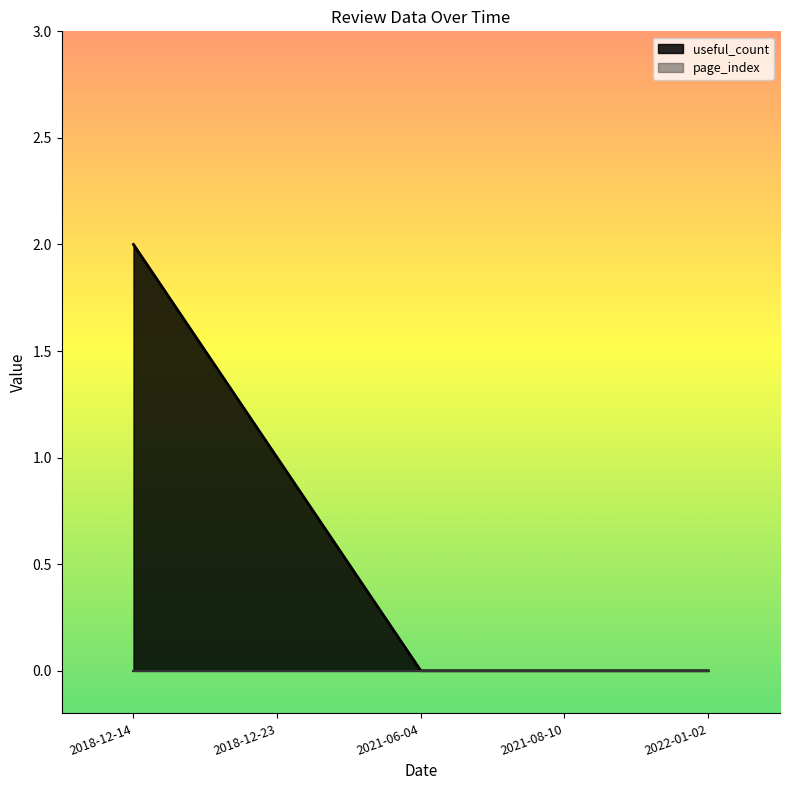

How many positive values does the useful_count series have?

2